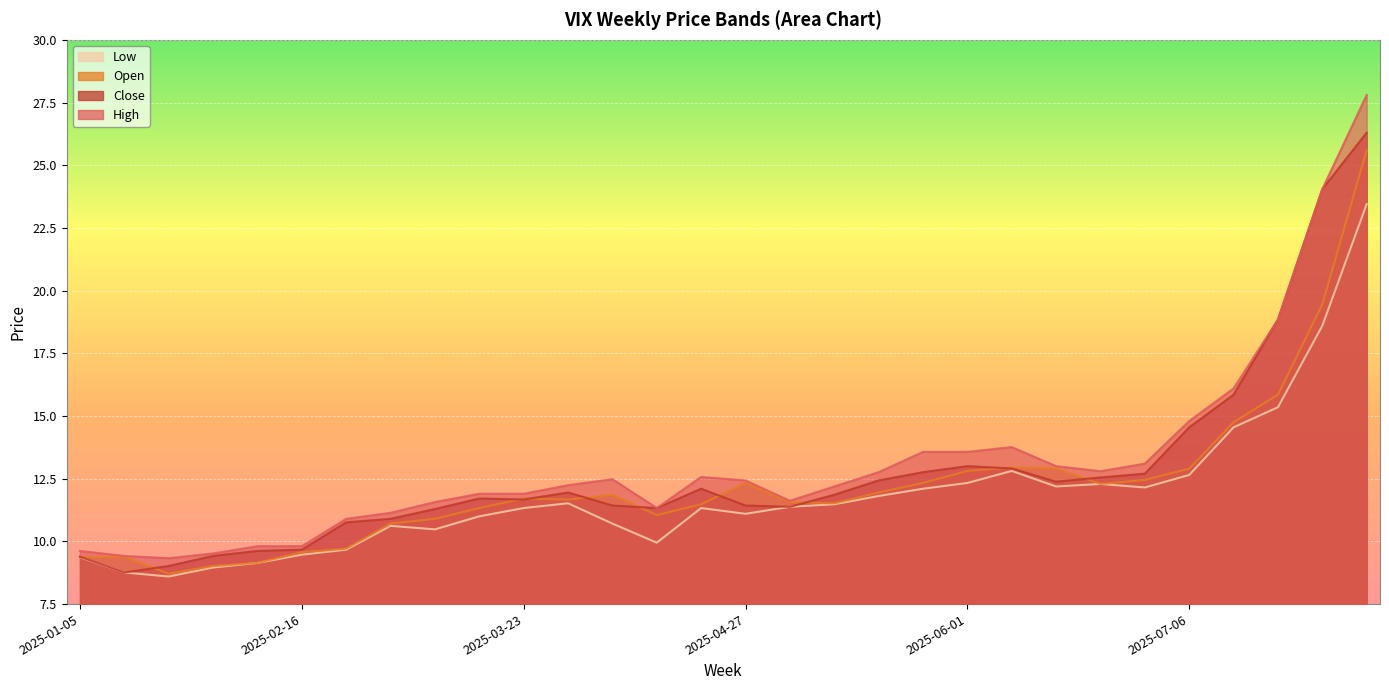

In low, how many points are higher than both neighbors (excluding endpoints)?

5